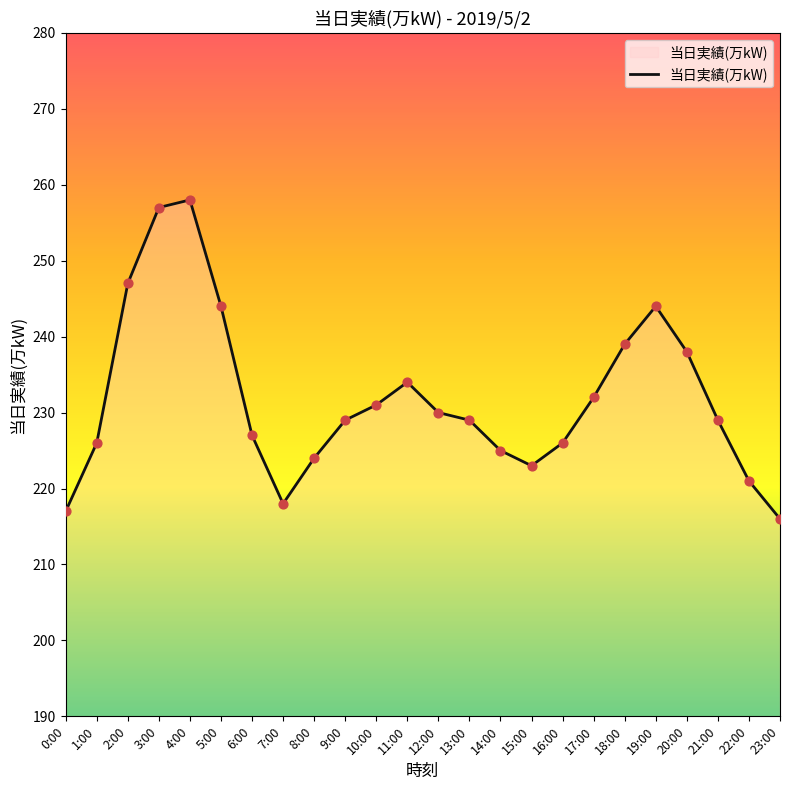

Which has a higher value, 14:00 or 7:00?

14:00